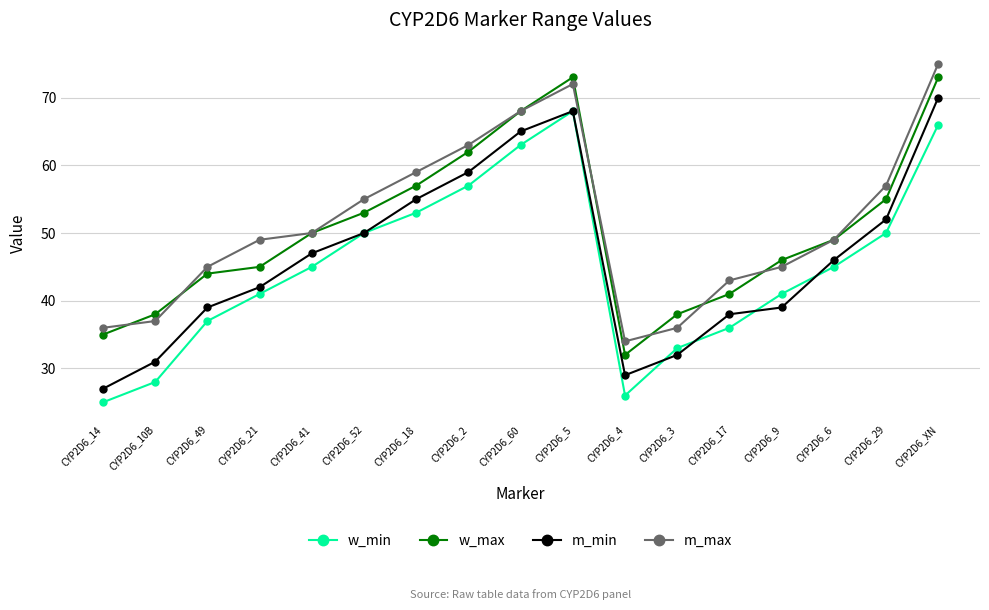

Read the m_min value at CYP2D6_21, to the nearest 5.

40